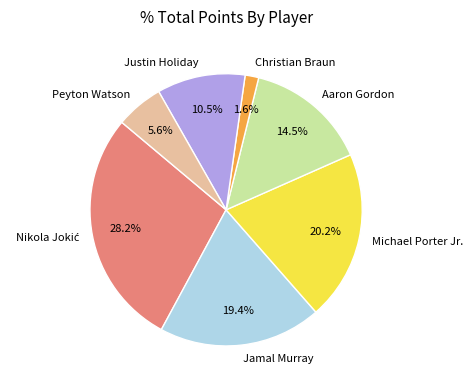

Is there a majority slice in this chart?

No